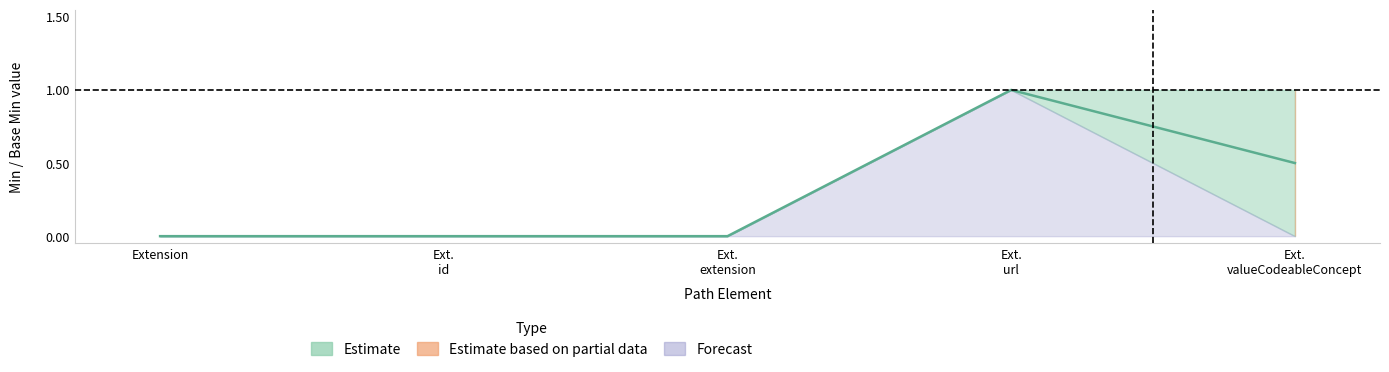

What is the label of the 3rd point from the left?

Extension.extension